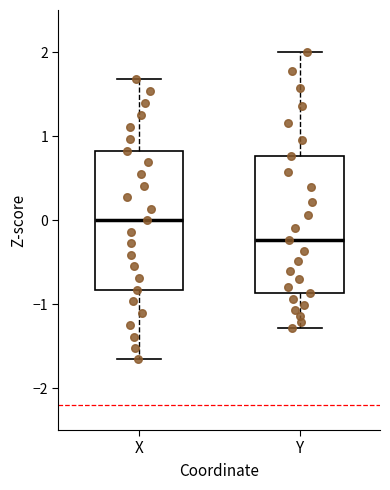

Where does the upper whisker of the box for Y end on the y-axis? The values are not printed on the chart, so give them approximately, as read against the axis.

2.0